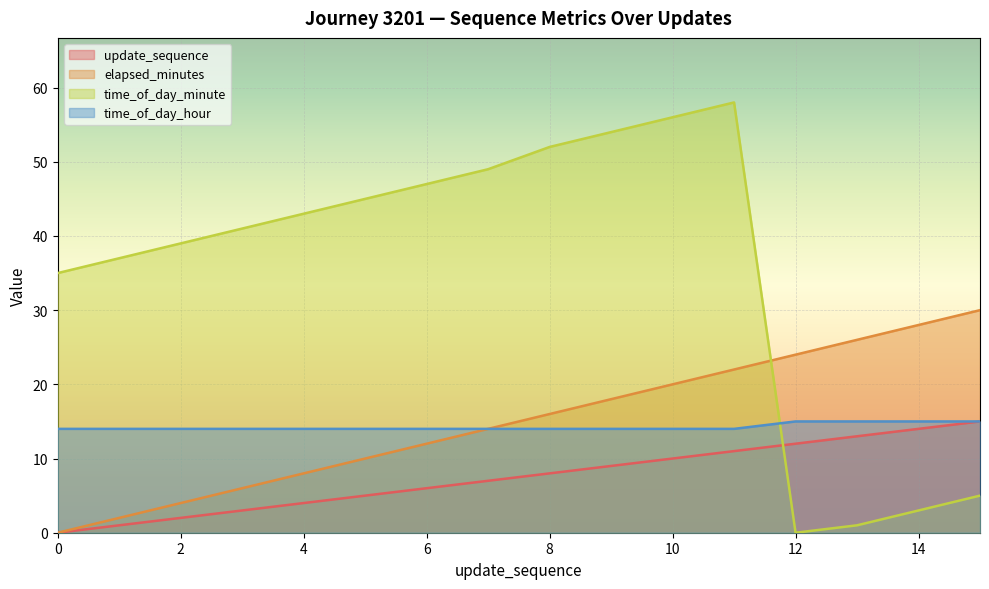

What is the maximum value shown in the chart?

58